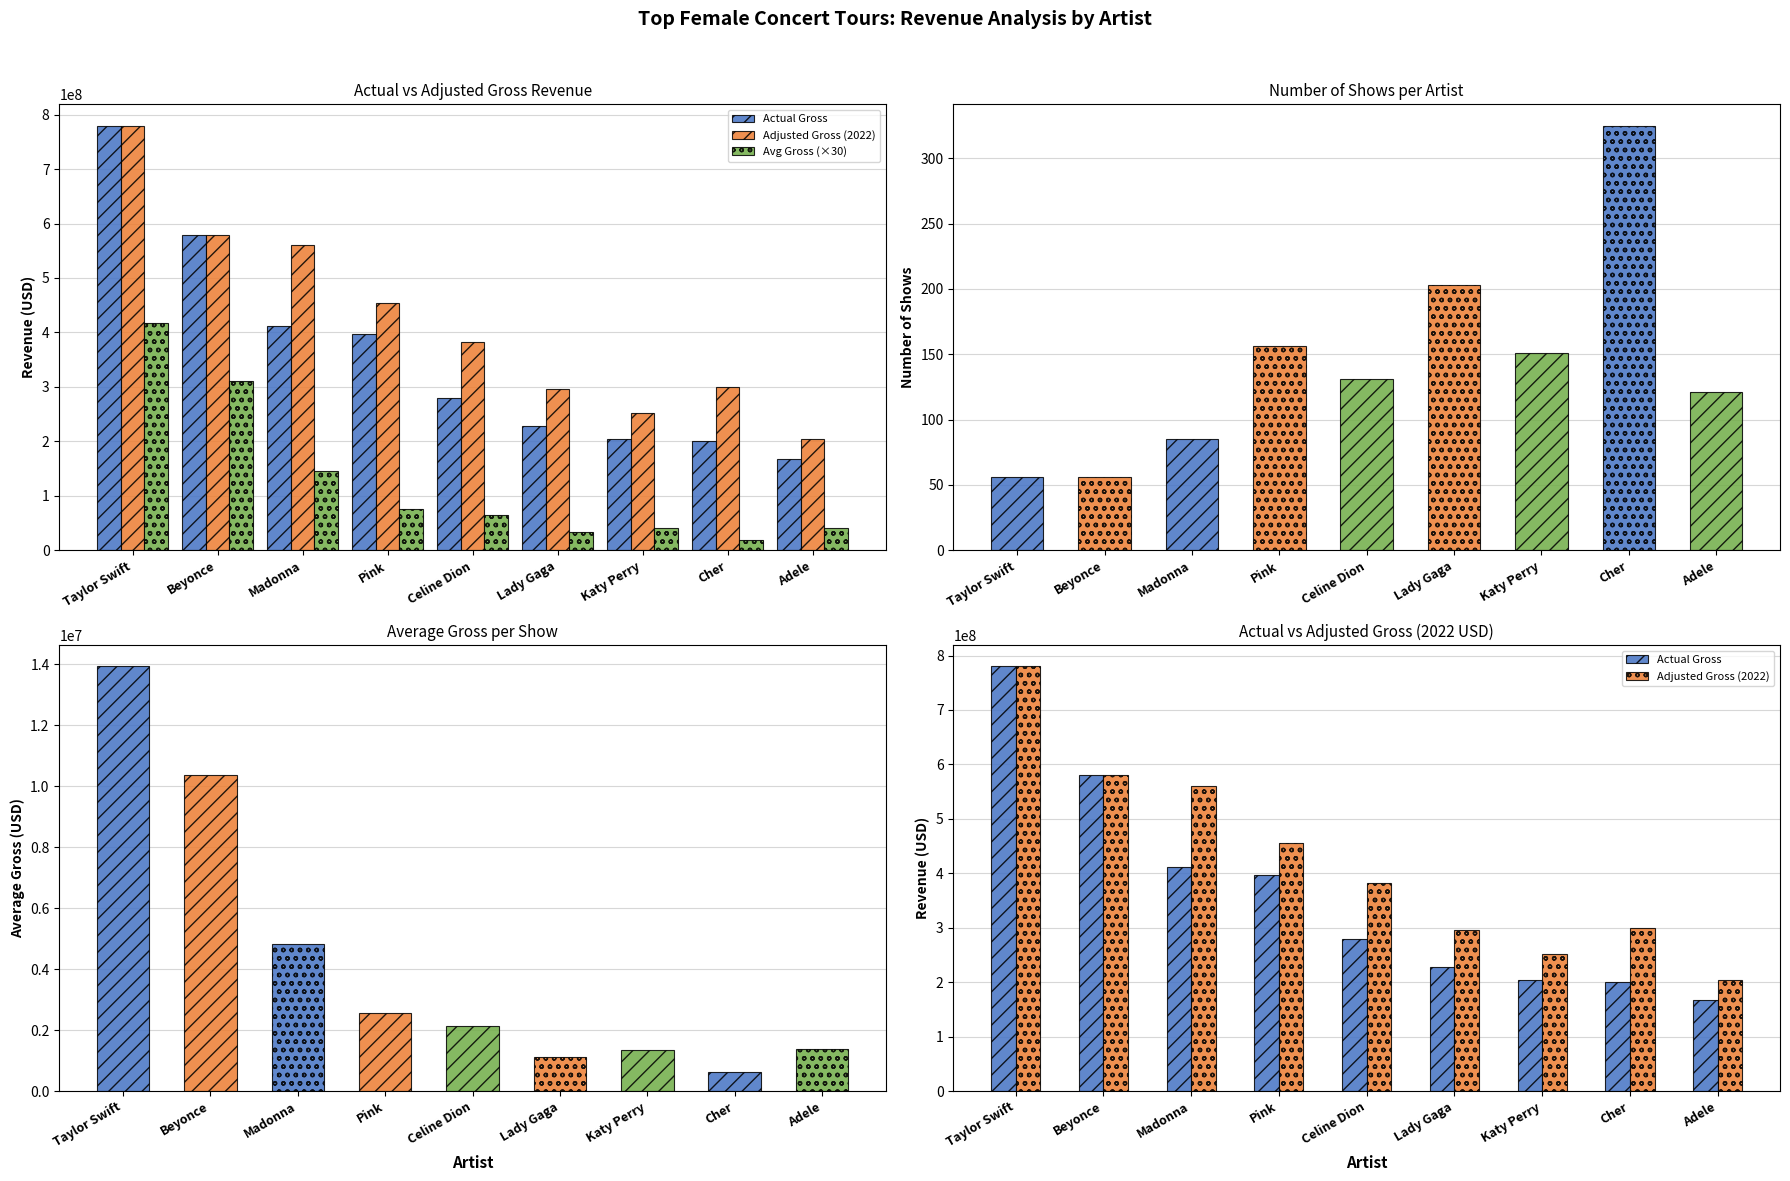

List the labels in order of Adjusted Gross (2022) value, smallest first.

Adele, Katy Perry, Lady Gaga, Cher, Celine Dion, Pink, Madonna, Beyonce, Taylor Swift